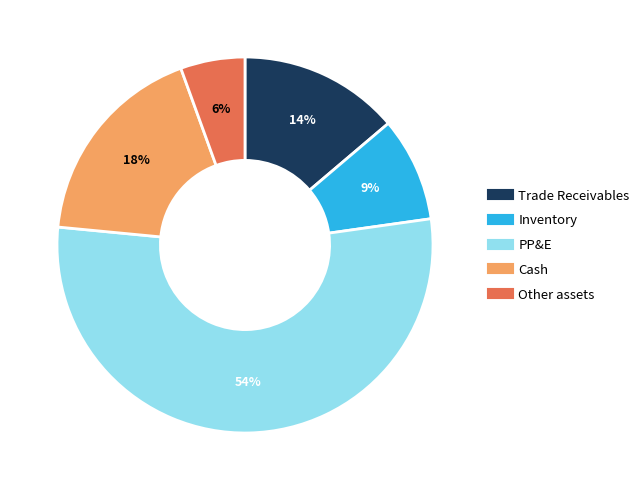

To the nearest percent, what is the difference between the Inventory and PP&E slice percentages?

45%